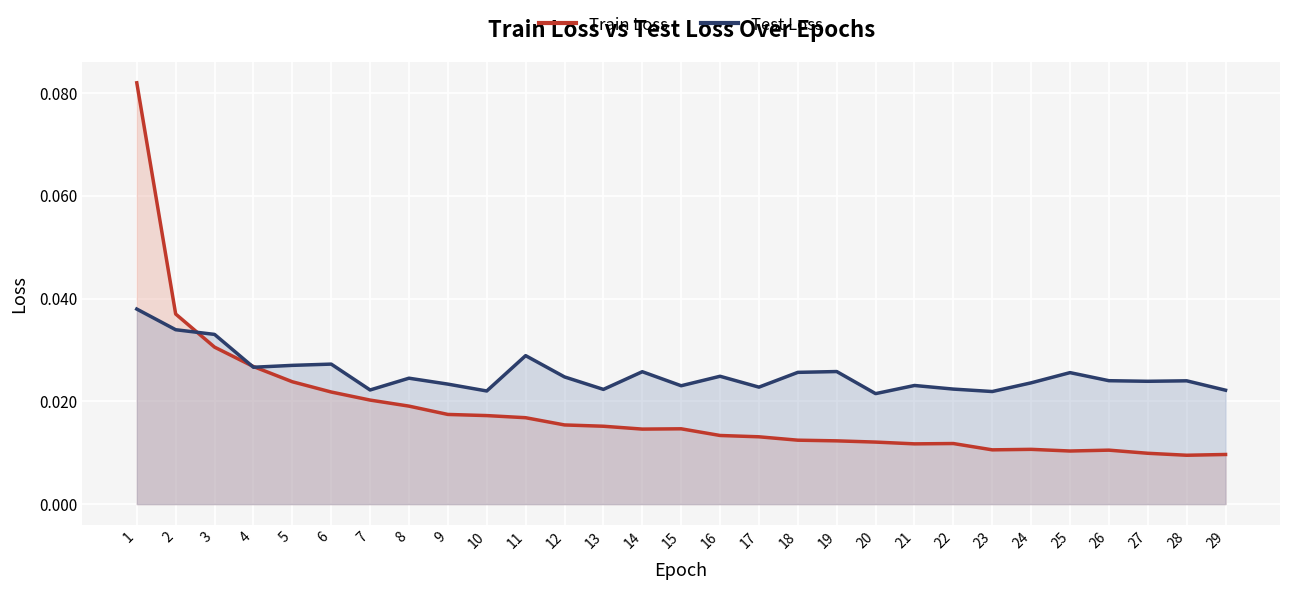

Count the Train Loss values in the range 0 to 1.

29